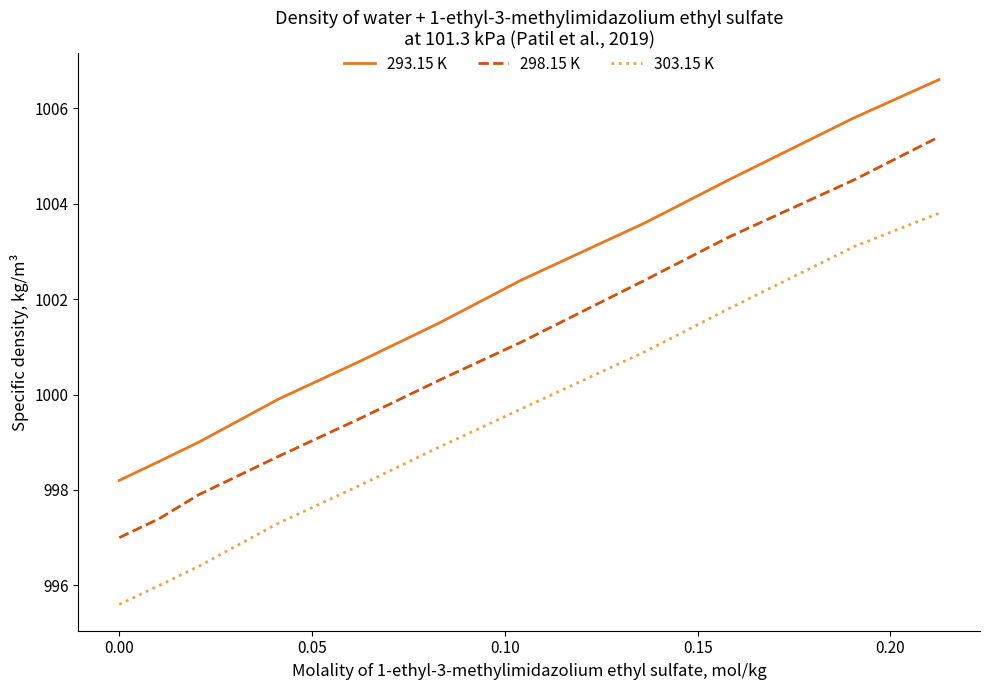

Which series has the largest total across all categories?

293.15 K